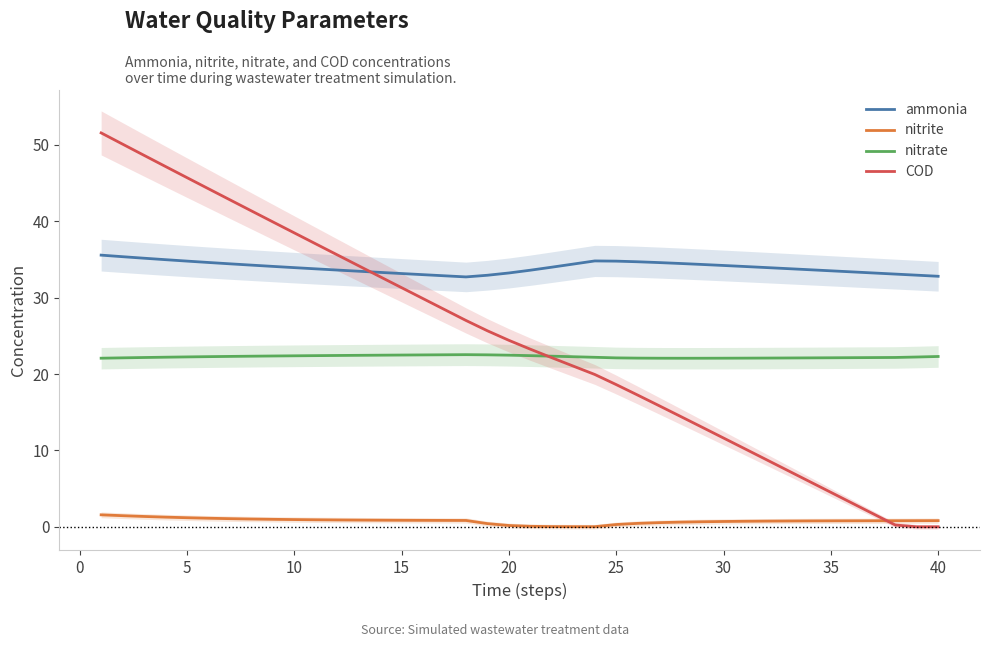

True or false: nitrate and nitrite intersect in this chart.

False